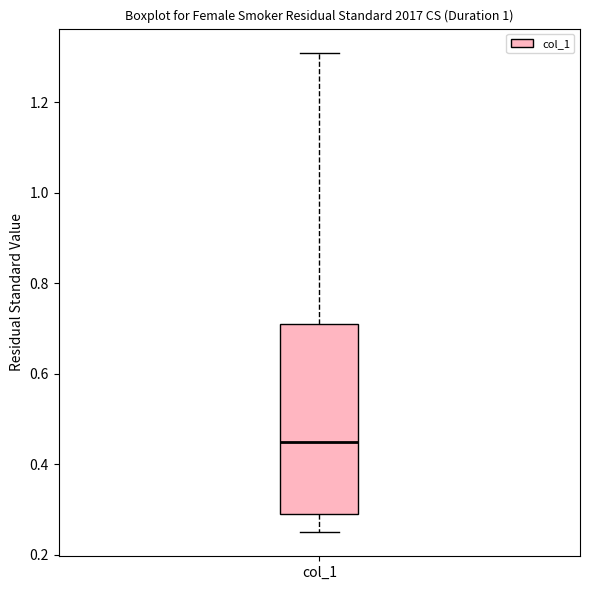

Read this box plot against the y-axis: the position of the median line, the range covered by the box, and the ends of both whiskers. The values are not printed on the chart, so give them approximately, as read against the axis.

median 0.46, box 0.30 to 0.72, whiskers 0.26 to 1.32